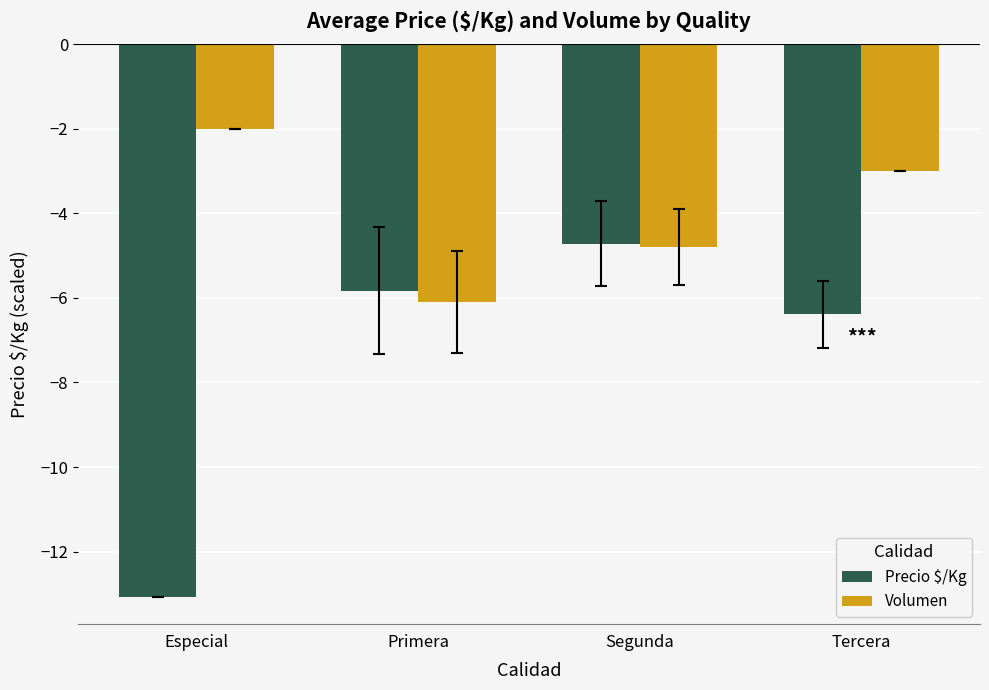

Between Primera and Tercera, which series saw the biggest shift?

Volumen